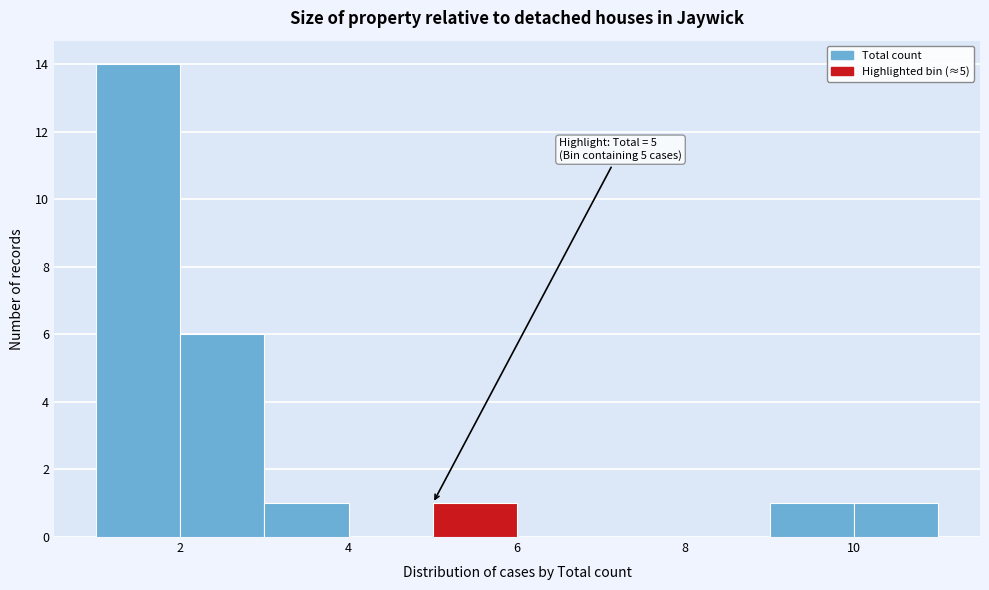

Which range on the x-axis has the tallest bar?

1 to 2